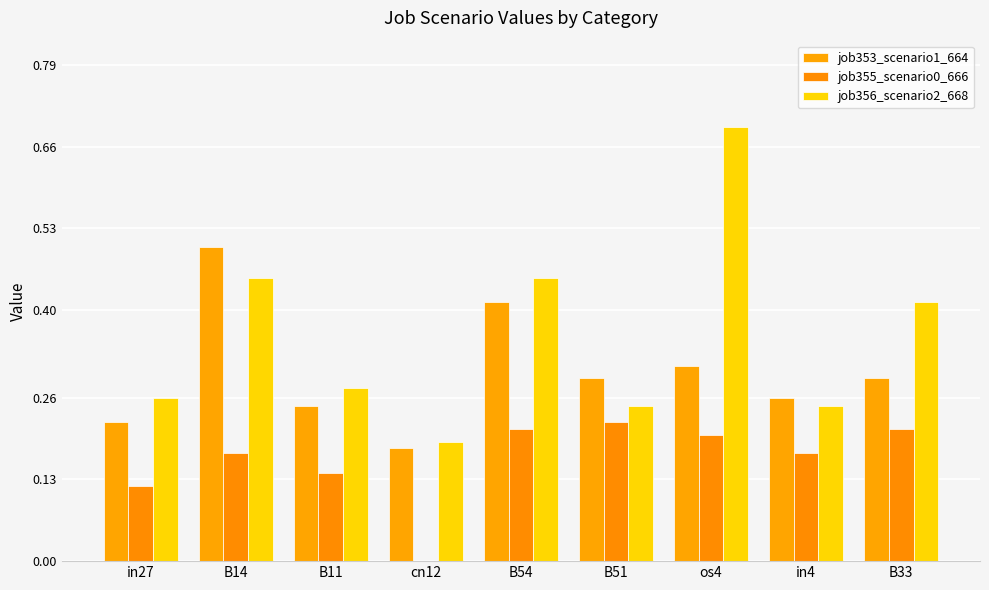

What is the maximum value for job356_scenario2_668?

0.7